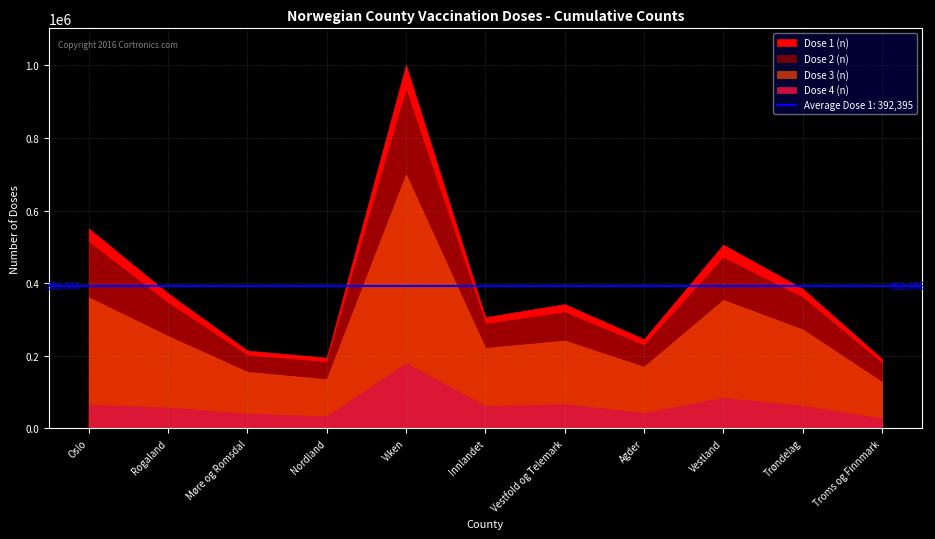

What is the difference between the maximum and minimum values in the Dose 1 (n) series?

810159